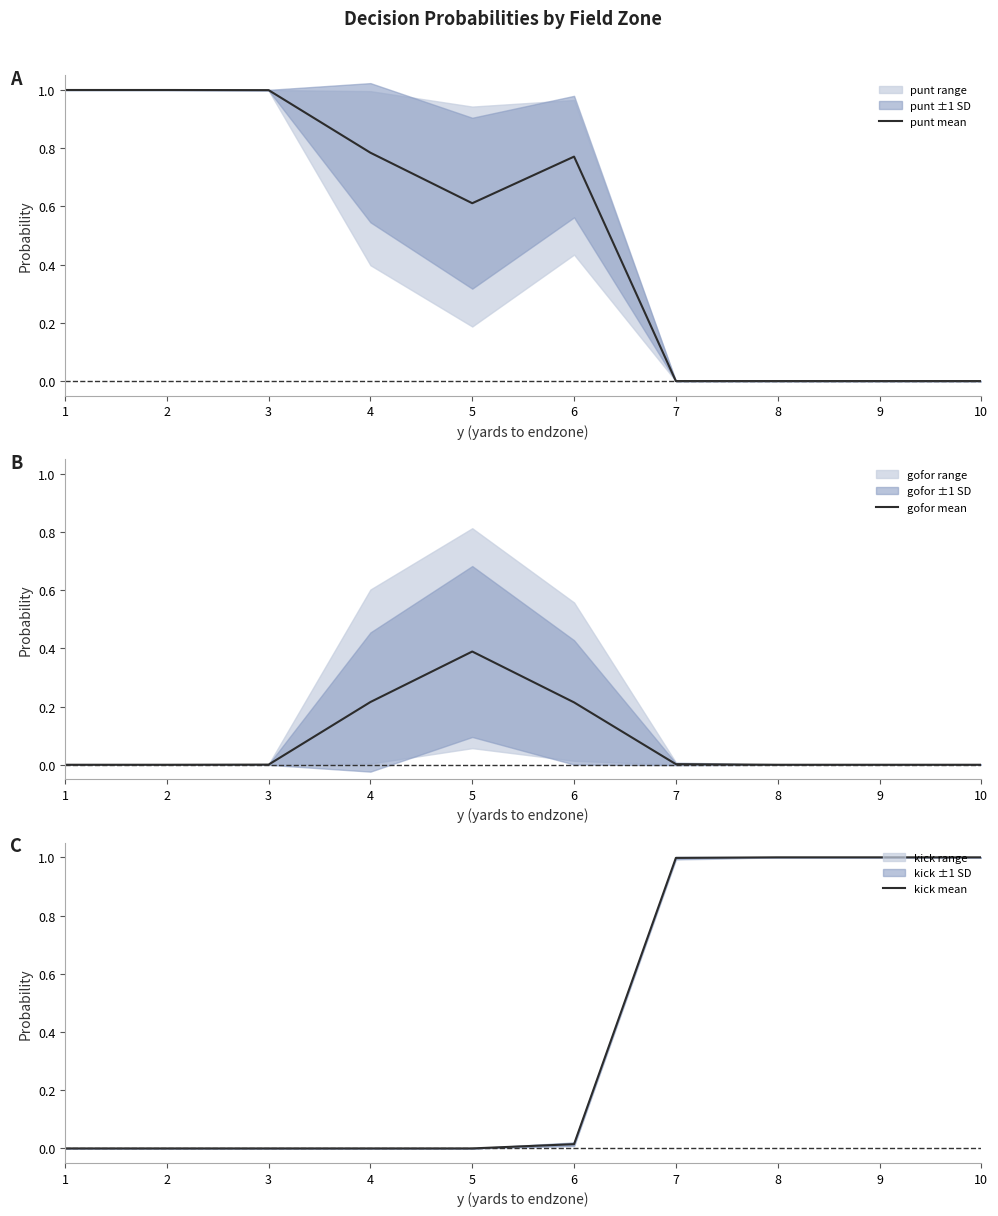

Is it true that kick mean equals 1.0 at 7?

True